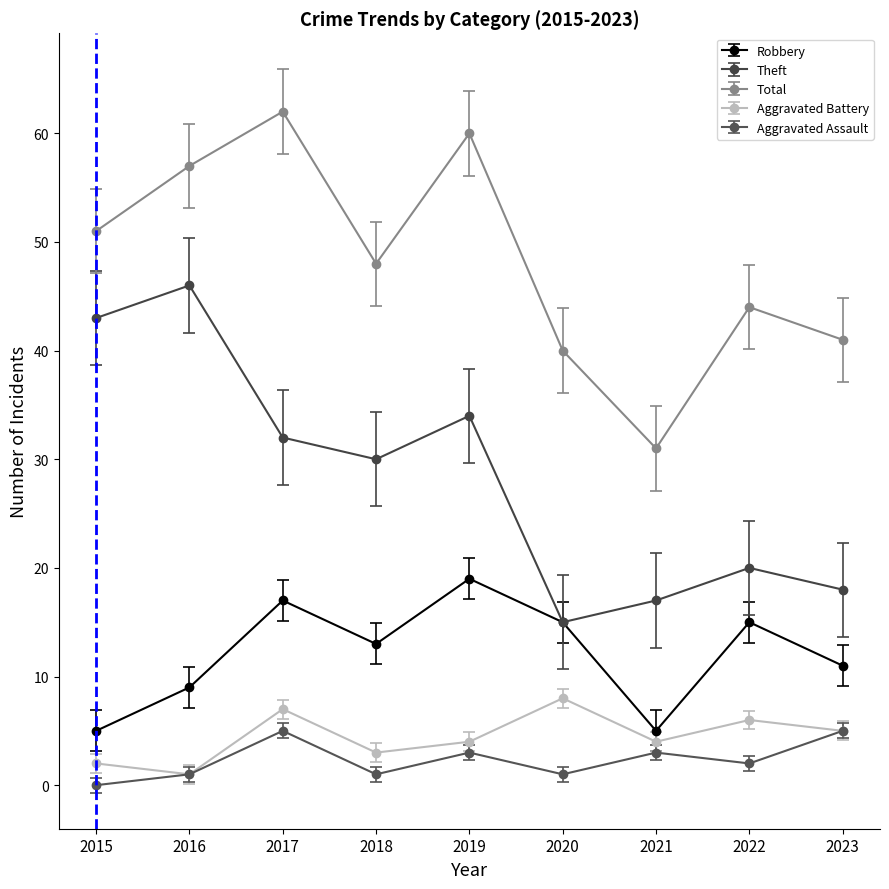

How many values in the Theft series are below 30?

4